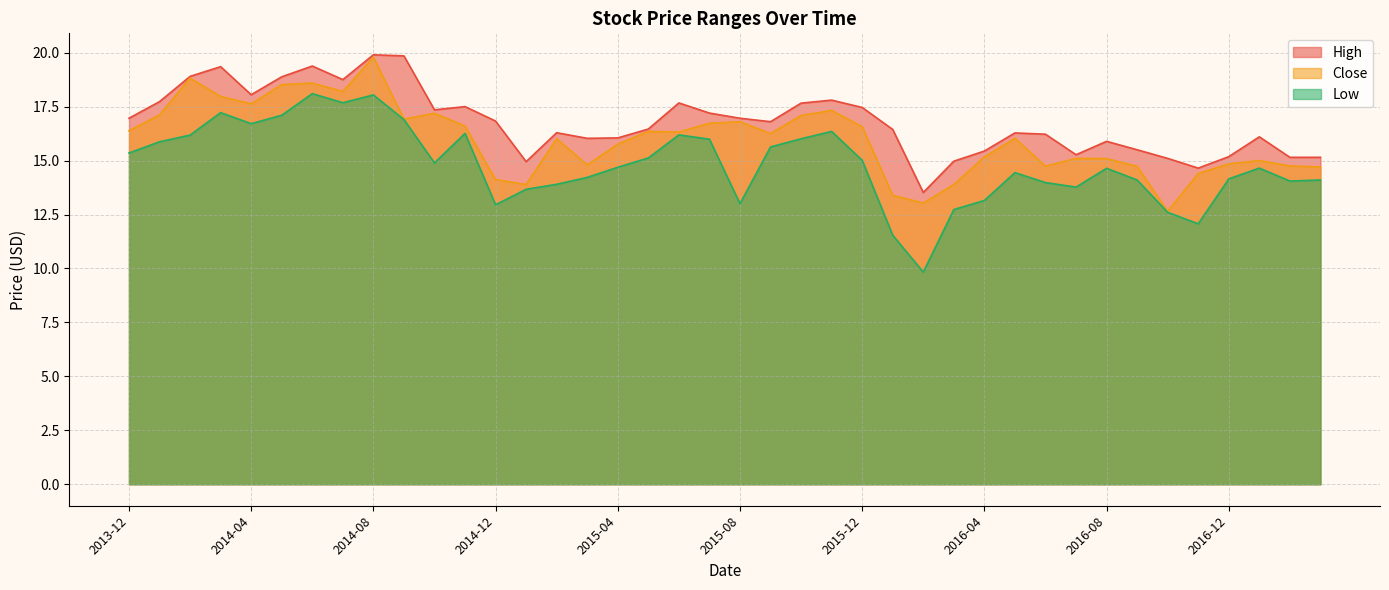

List the series in order of their peak value, highest first.

High, Close, Low